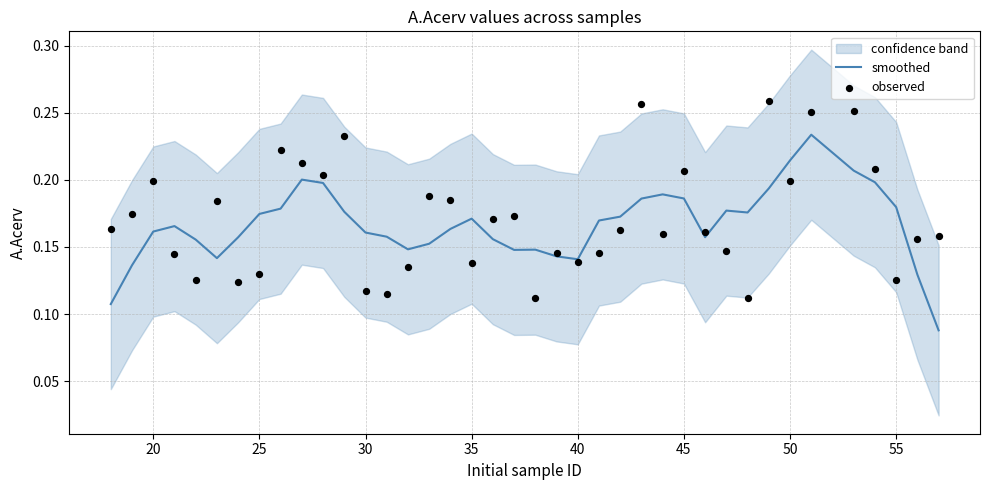

Is it true that smoothed equals 0.4 at 50?

False